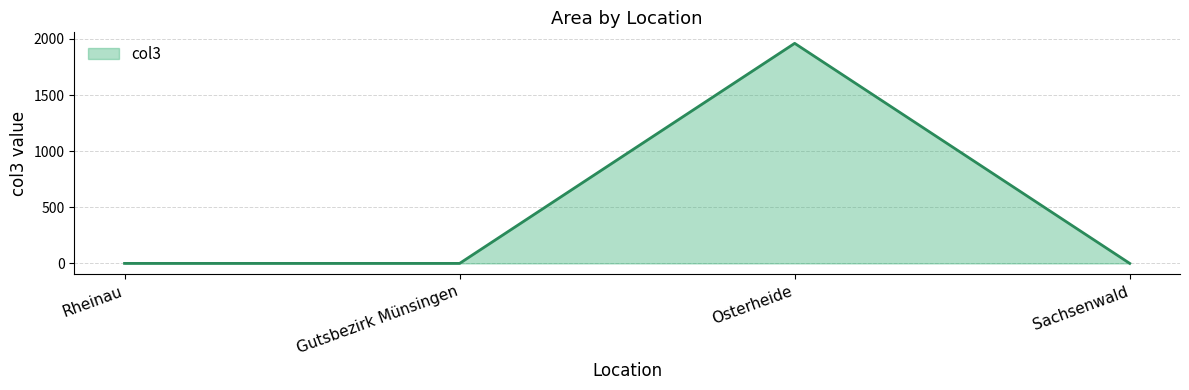

The chart shows a value of 0 at Rheinau. True or false?

True